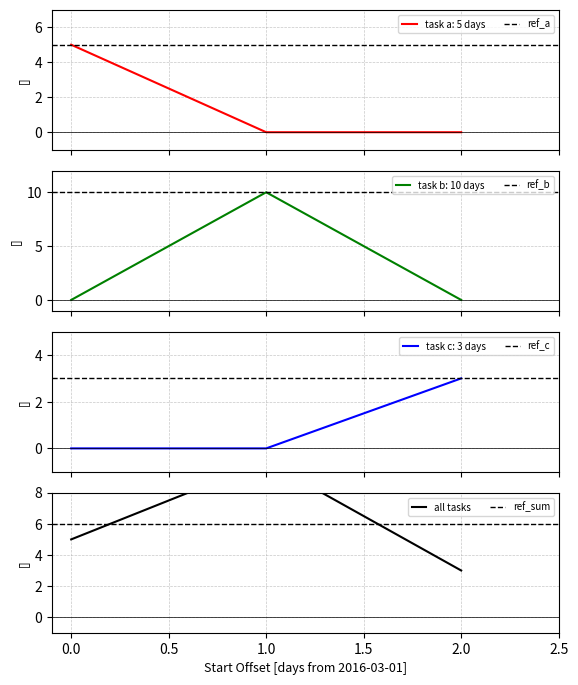

What is the value of the 2nd point from the left?

10